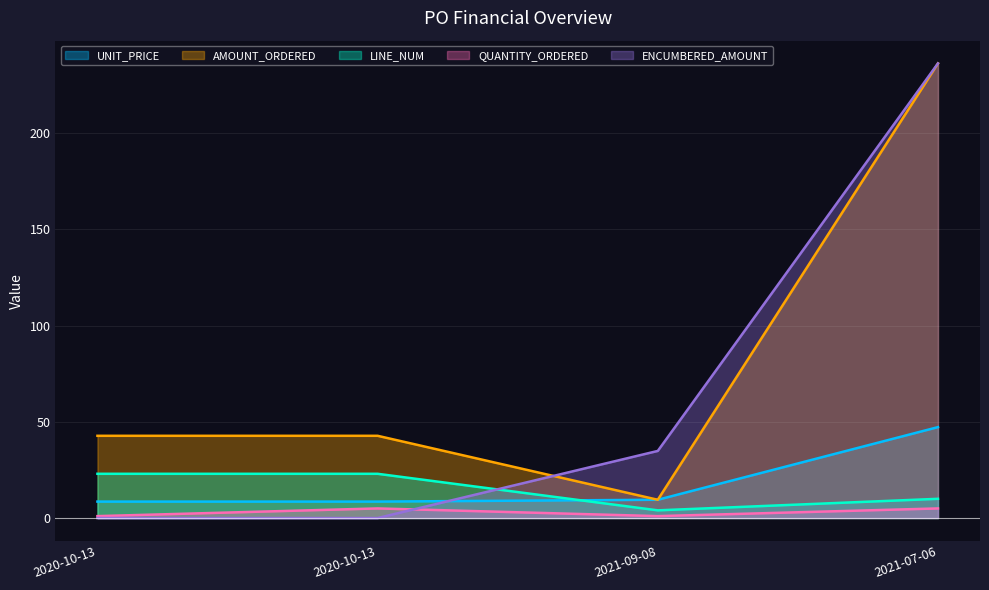

What is the sum of the AMOUNT_ORDERED values at 2021-07-06 and 2021-09-08?

245.8